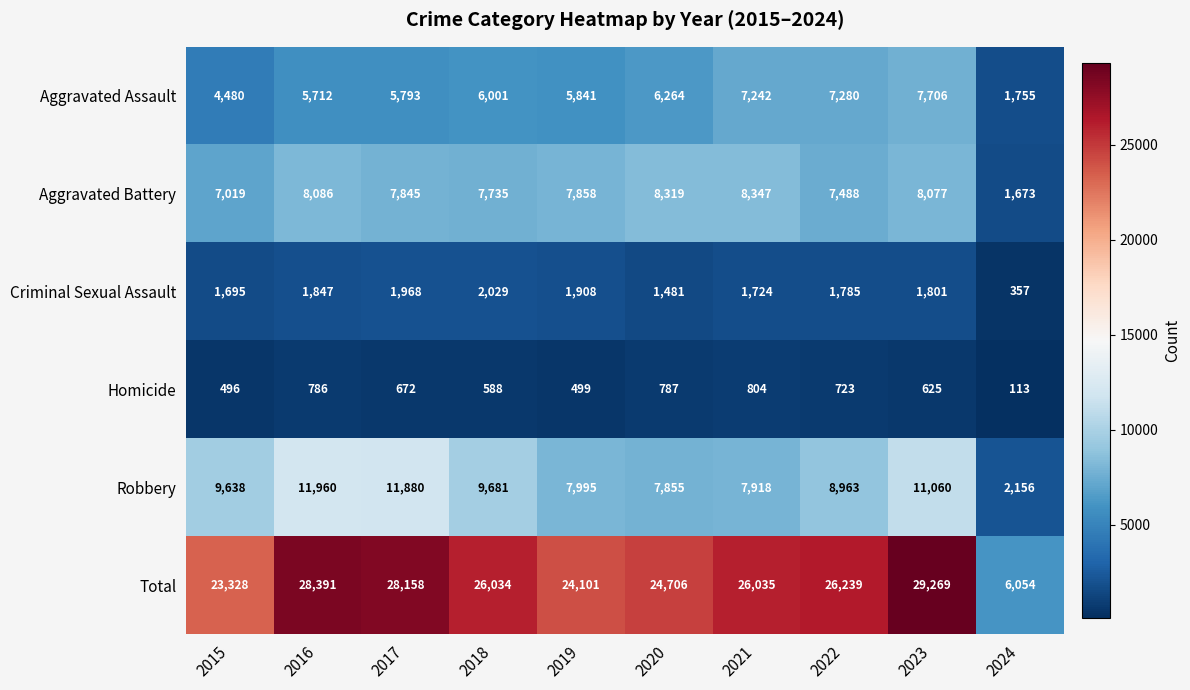

What is the smallest value displayed?

113